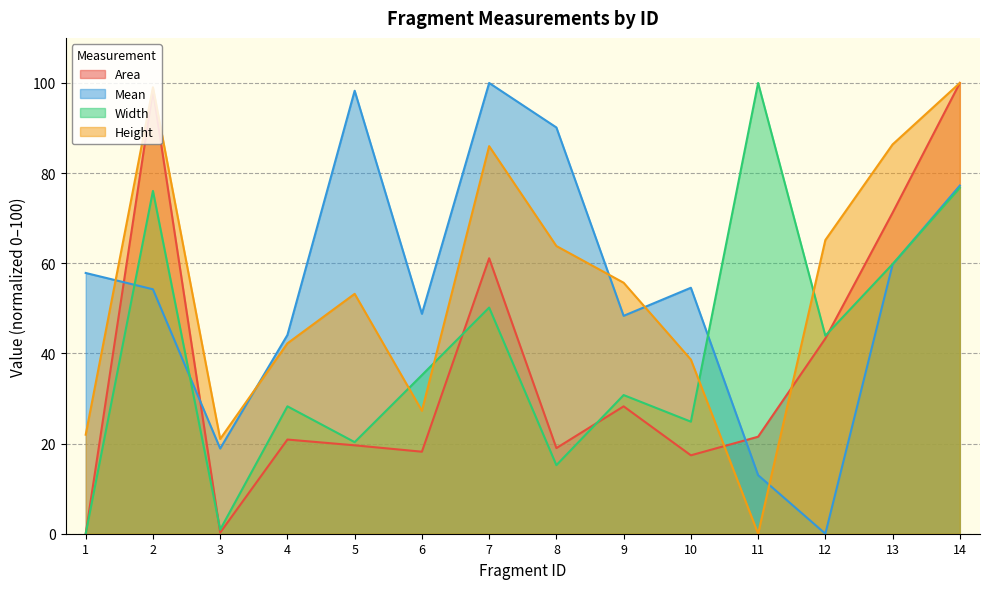

In Area, how many points are higher than both neighbors (excluding endpoints)?

4